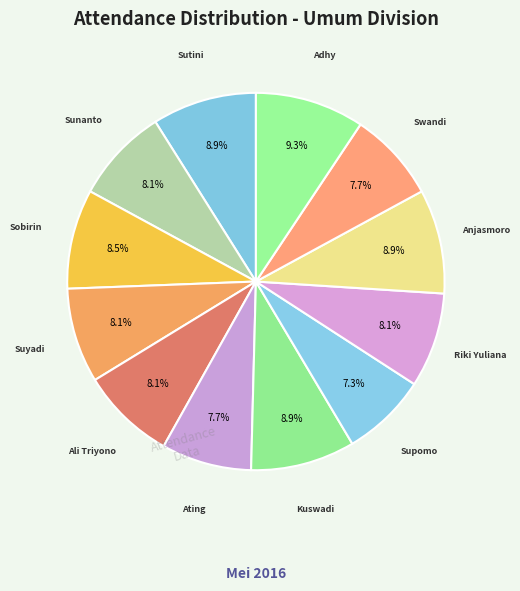

How many slices are in this pie chart?

12